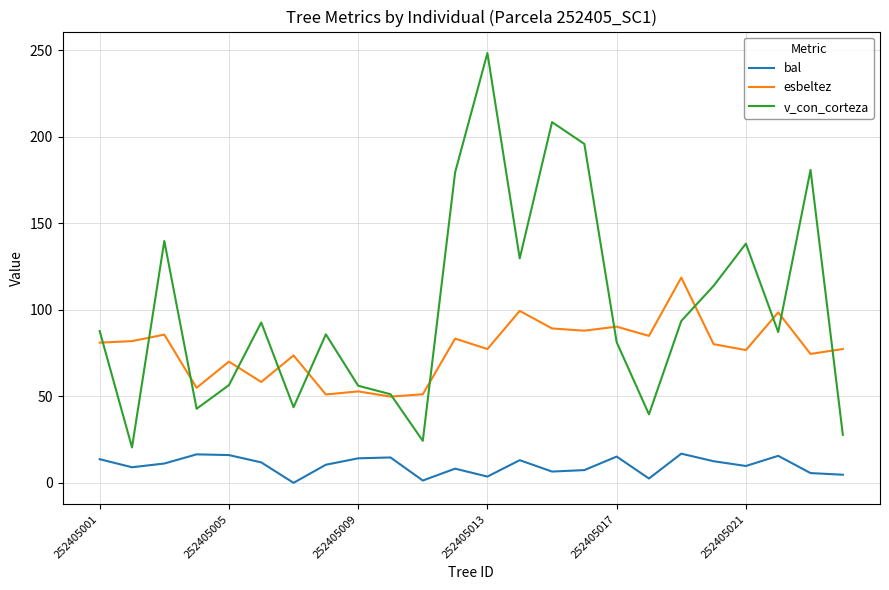

Which series has the largest range (max minus min)?

v_con_corteza